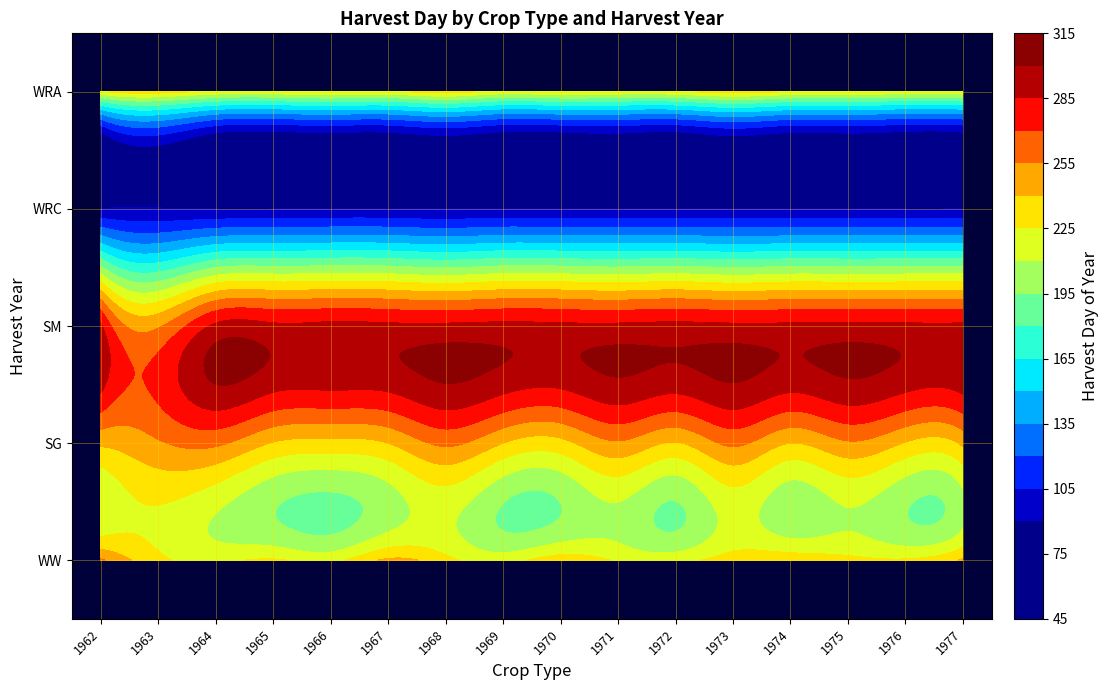

List the labels in order of SM value, largest first.

1966, 1969, 1972, 1975, 1962, 1964, 1965, 1967, 1968, 1970, 1971, 1973, 1974, 1976, 1977, 1963